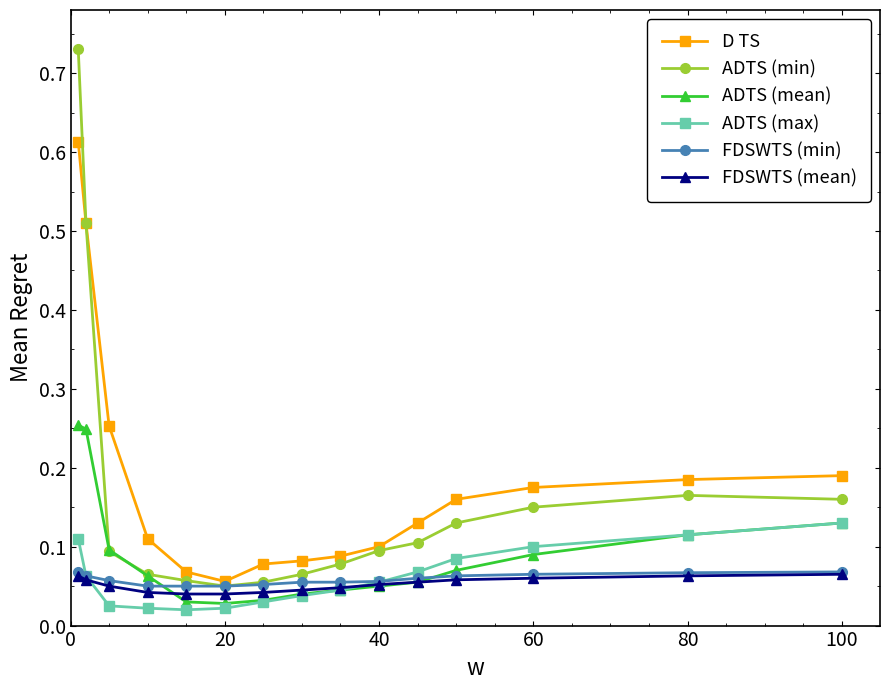

True or false: ADTS (max) and D TS intersect in this chart.

False